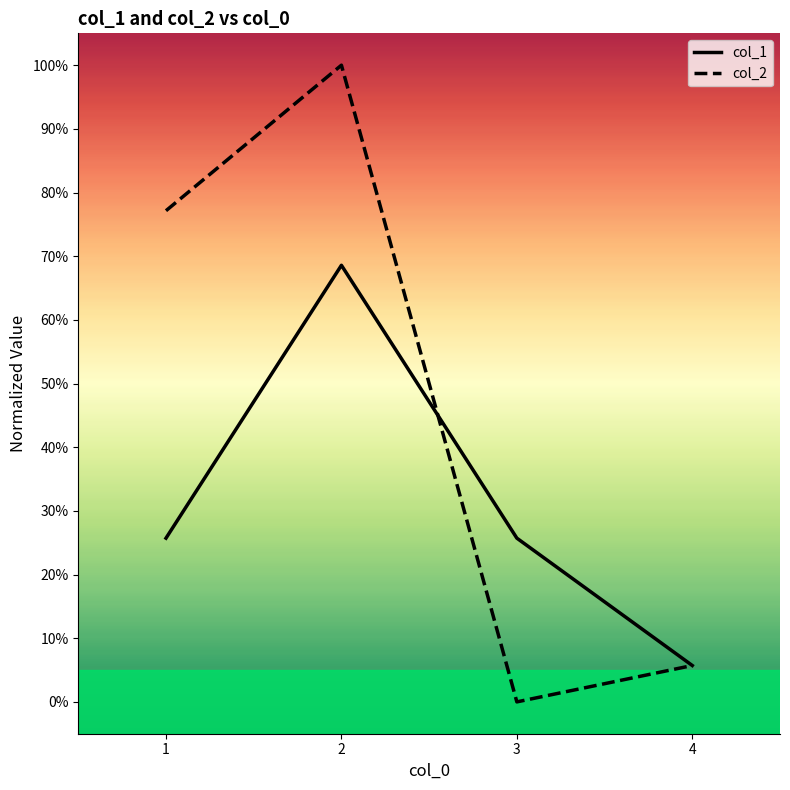

Does the chart display data point markers on the line(s)?

No